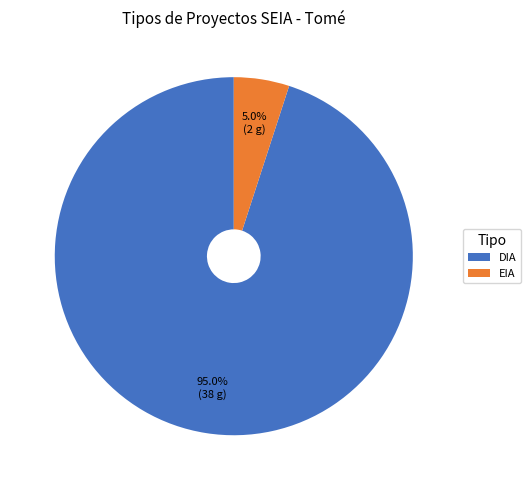

What is the ratio of the value at DIA to the value at EIA?

19.0